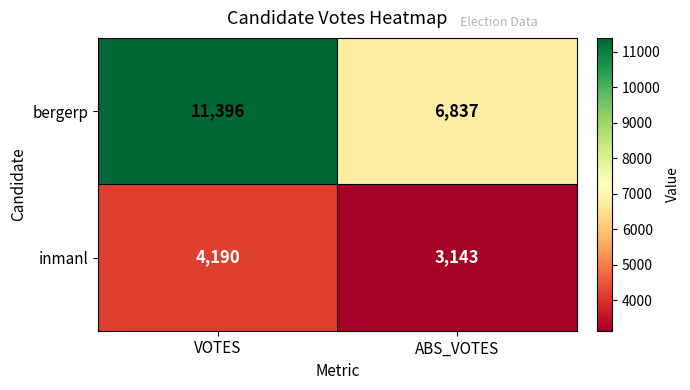

Read the inmanl value at VOTES.

4190